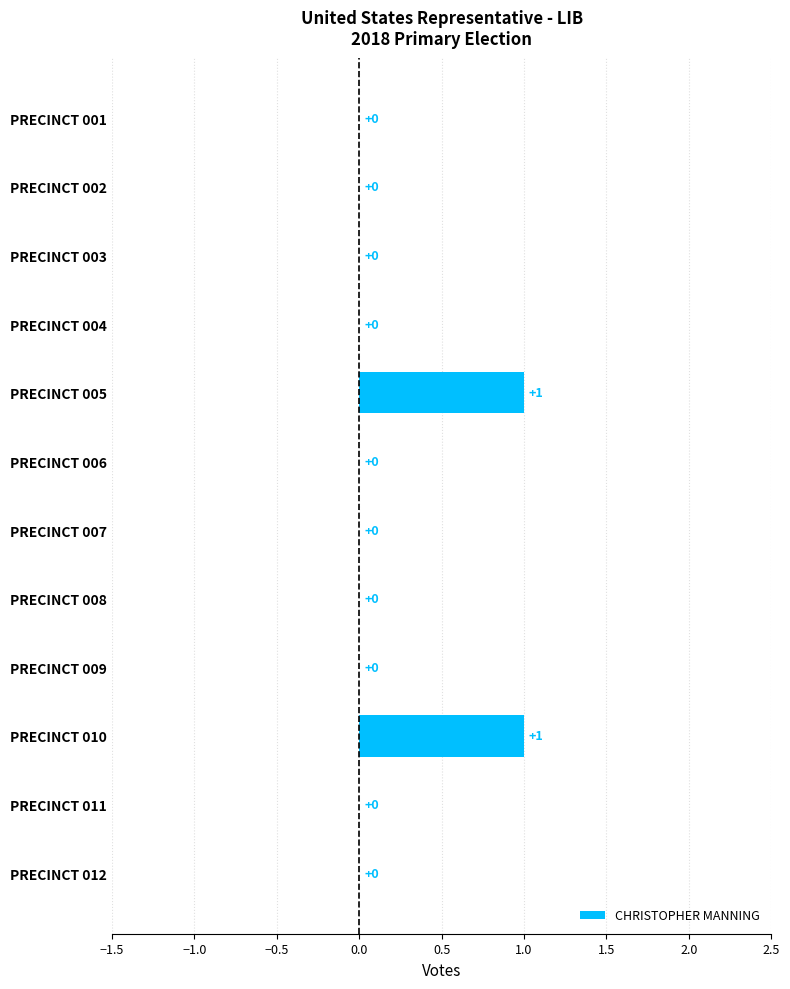

What is the greatest value displayed?

1